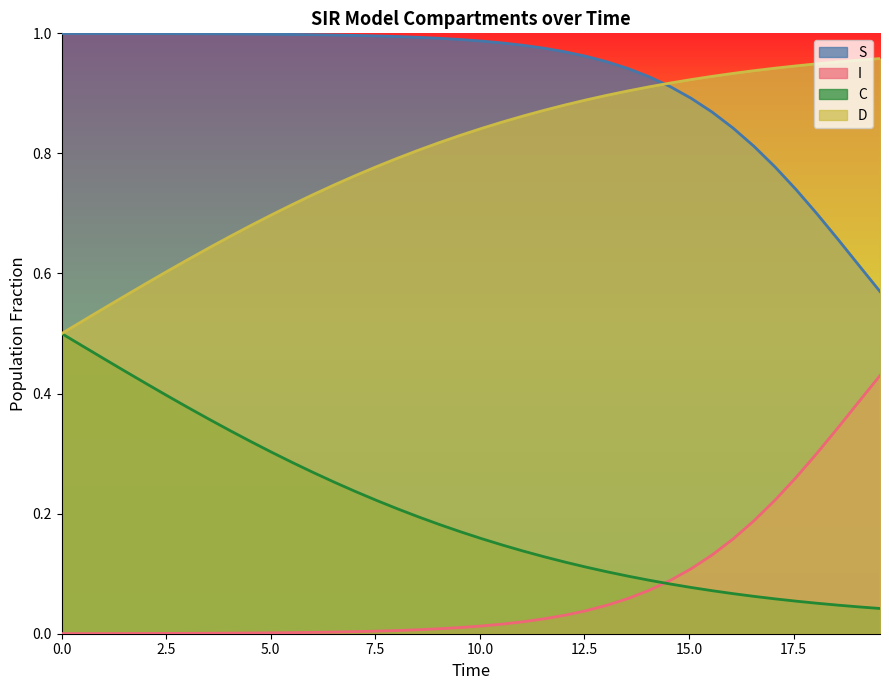

Which series has the largest total across all categories?

S